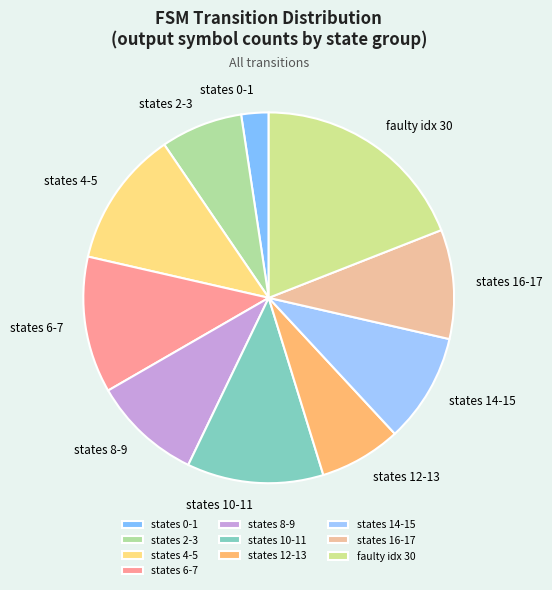

Is it true that states 4-5 is 6% of the pie?

False